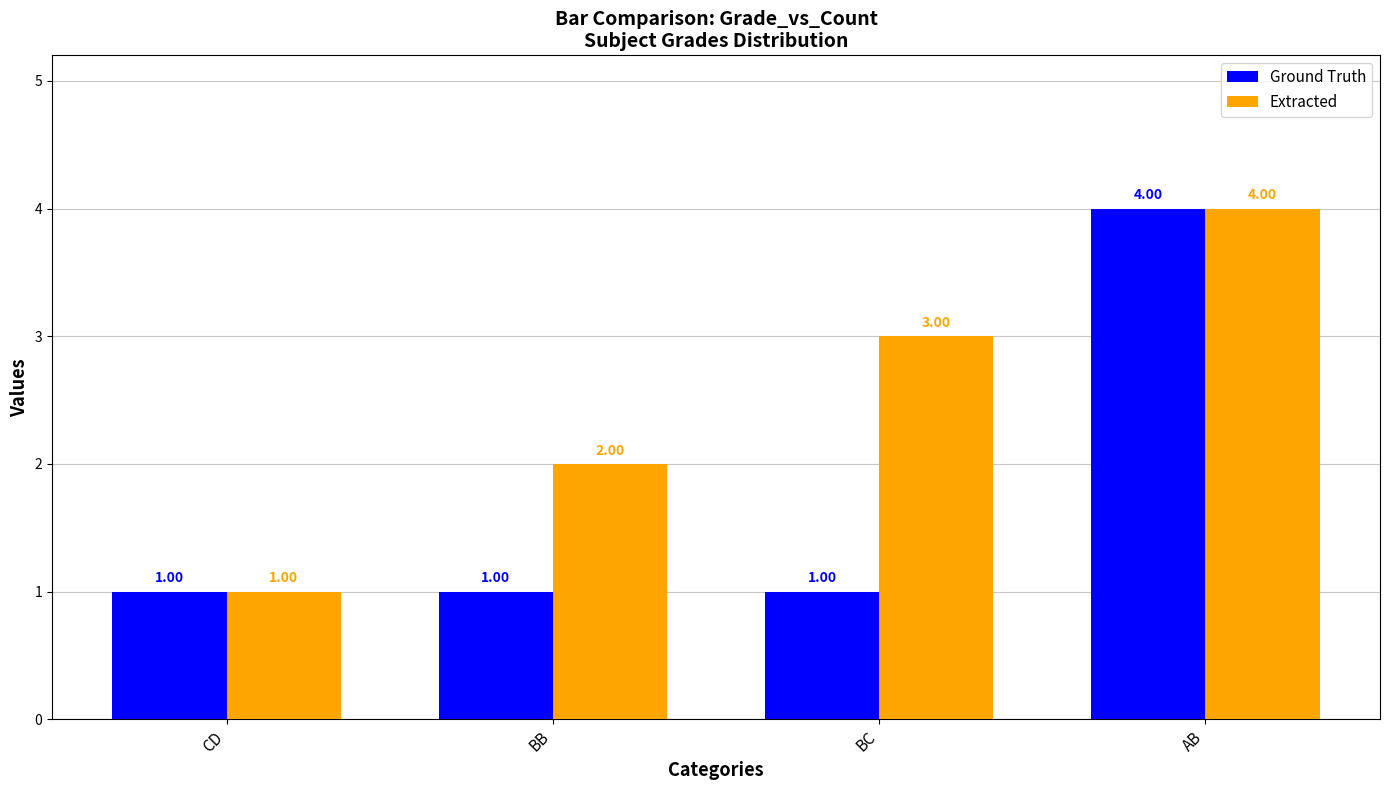

Which category has the highest value in the Ground Truth series?

AB